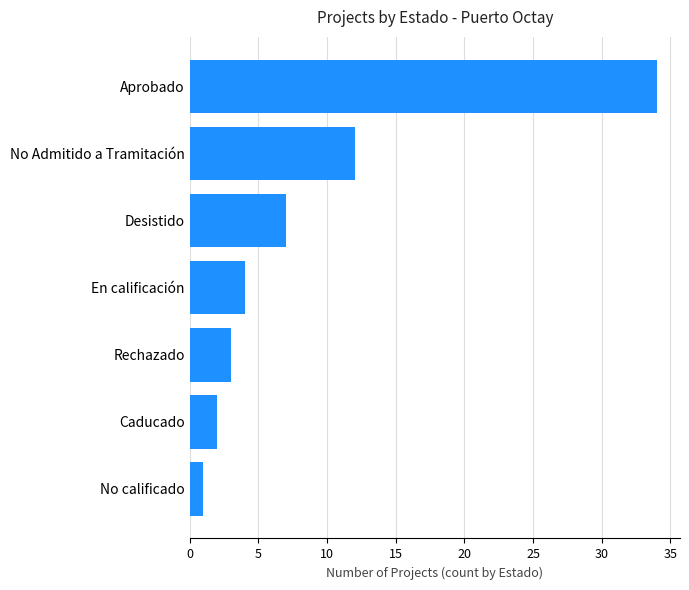

True or false: the data shows 13 at Desistido.

False